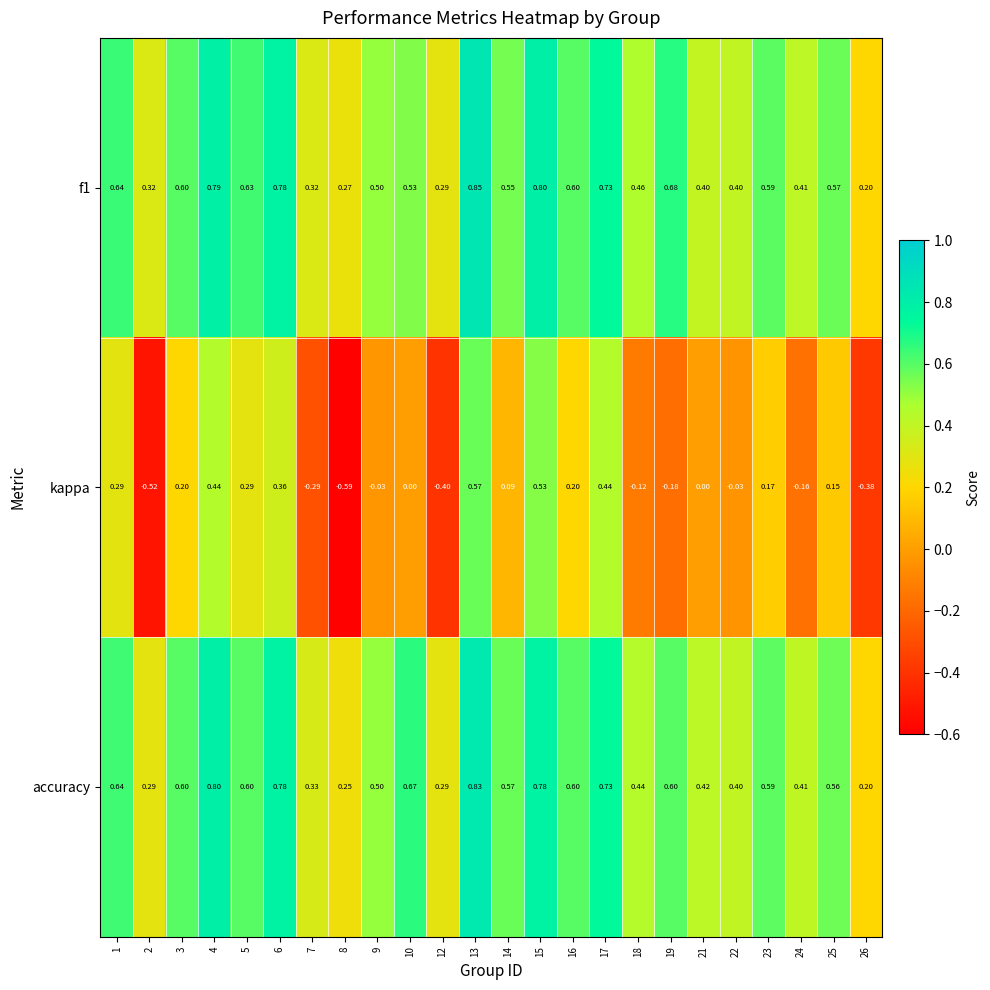

Which series changed the most between 1 and 25?

kappa